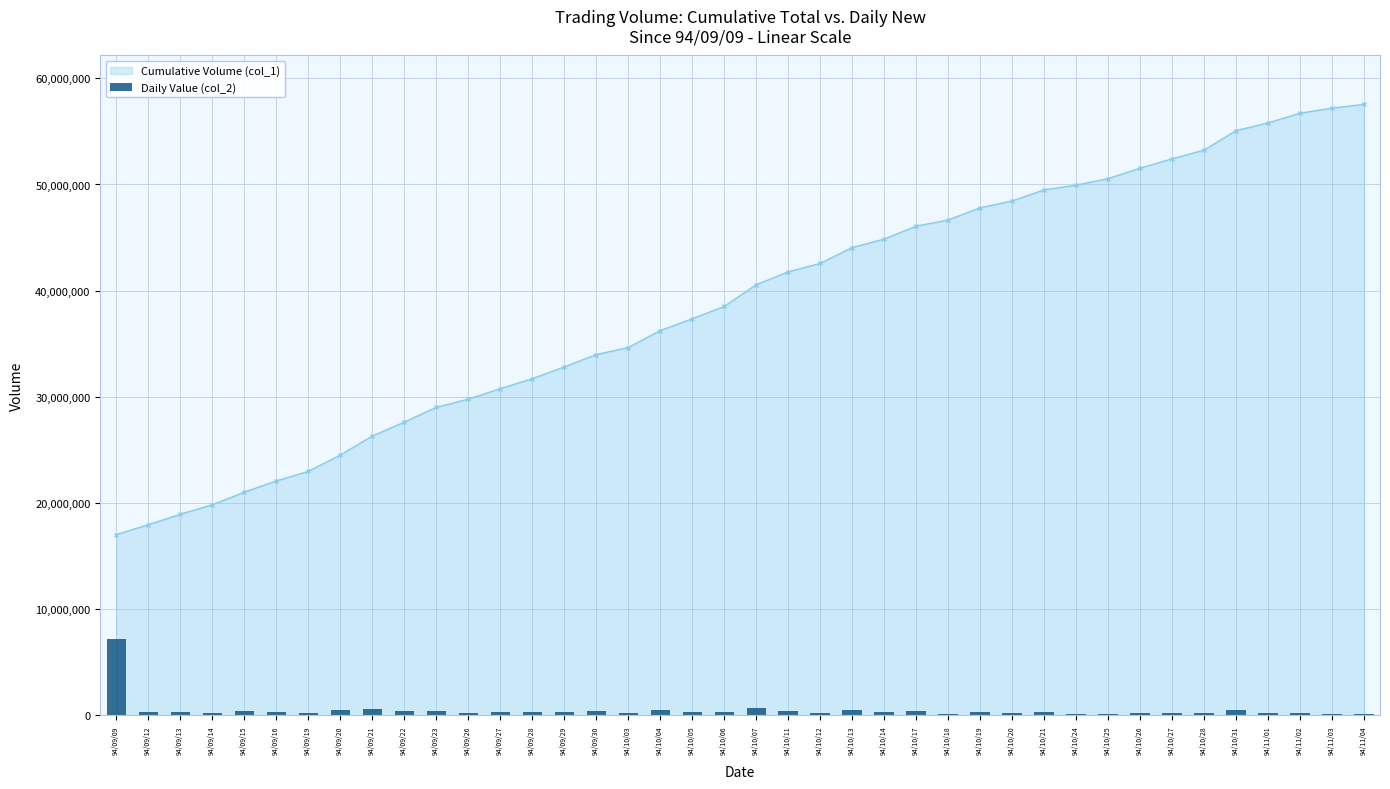

What is the minimum value shown in the chart?

95519.0